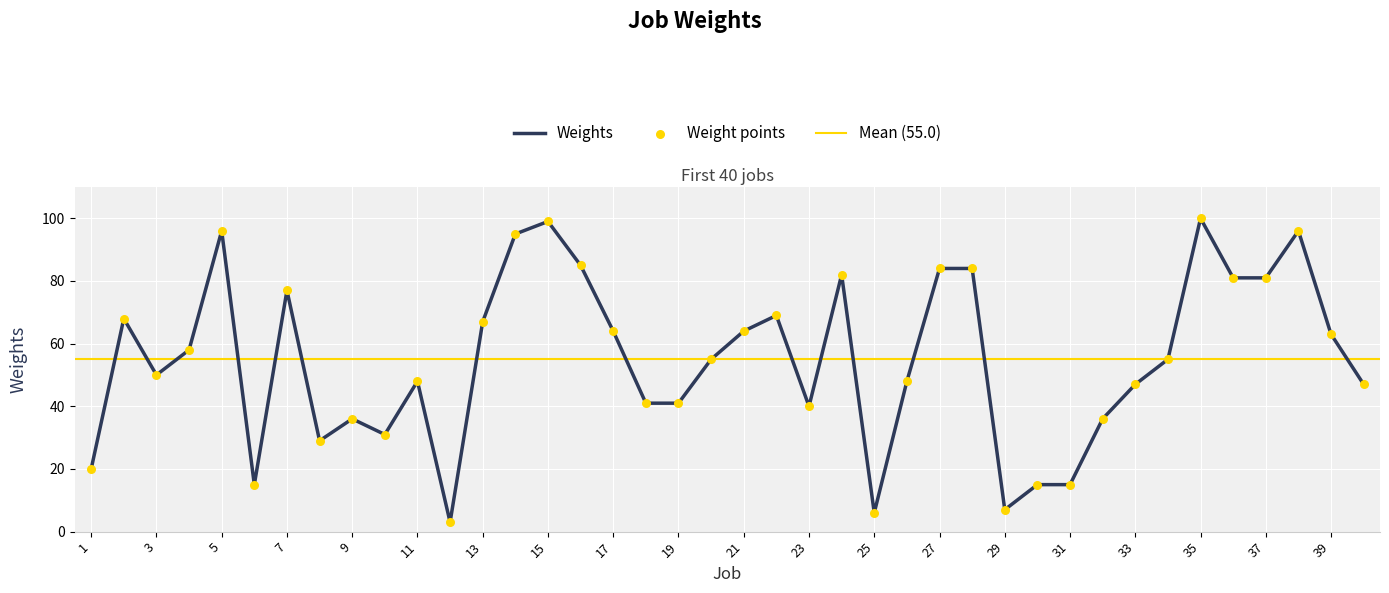

Between 24 and 5, which is larger?

5